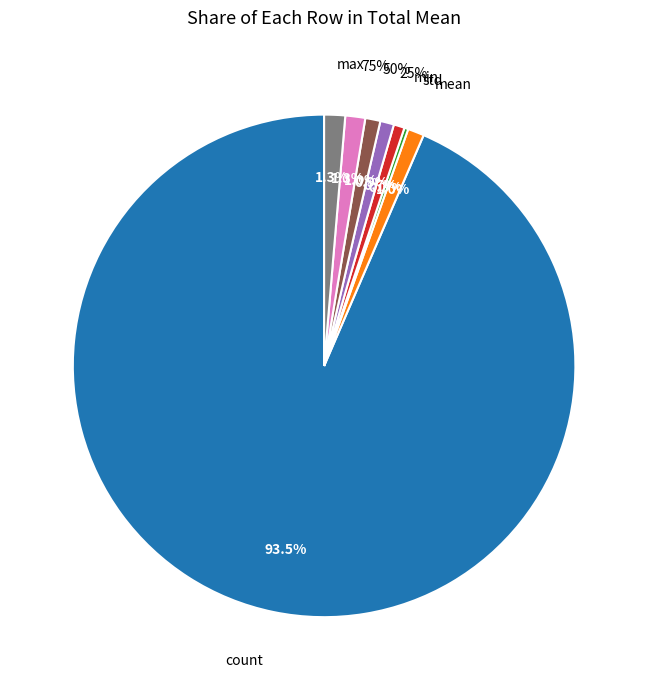

Is it true that 25% is 12% of the pie?

False